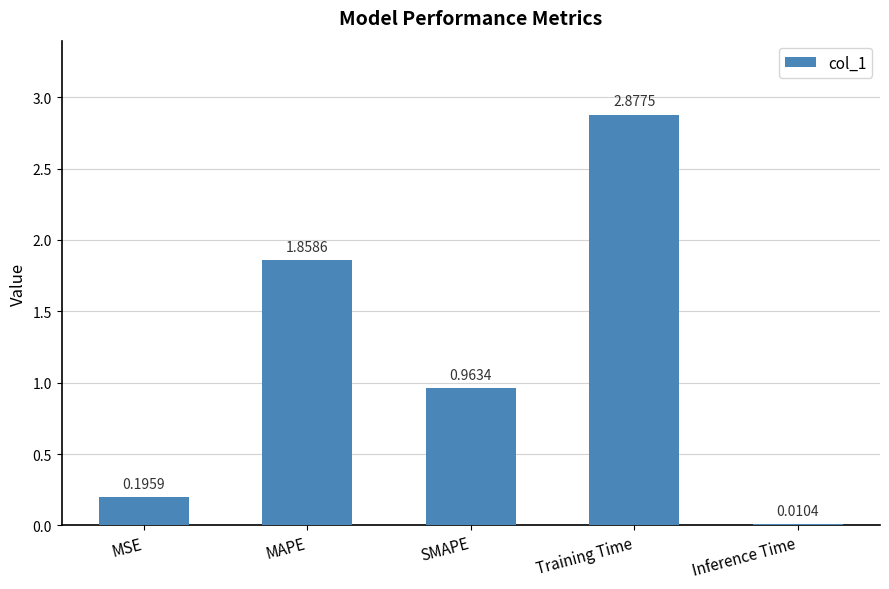

What is the difference between the values at MSE and SMAPE?

0.8